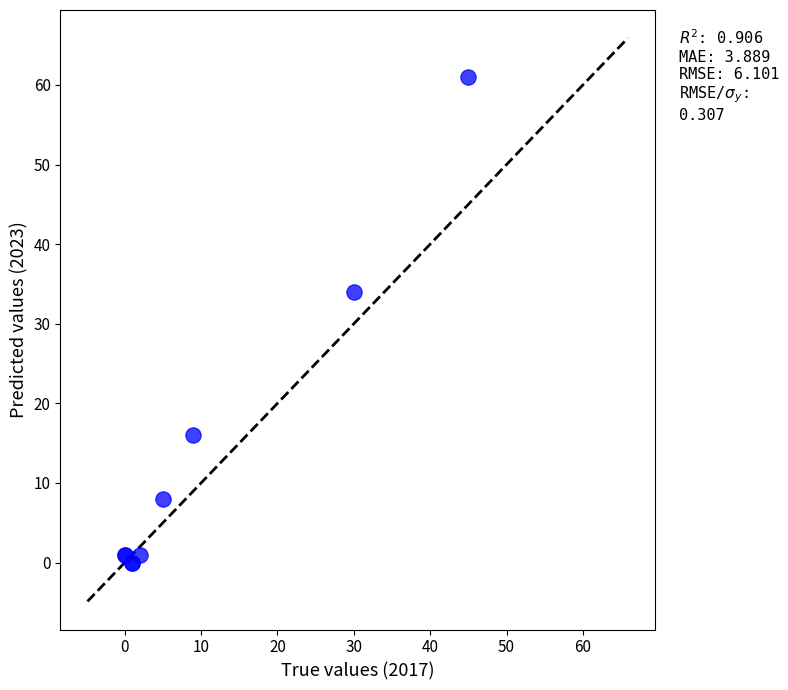

What Y value in the scatter plot is closest to 30?

34